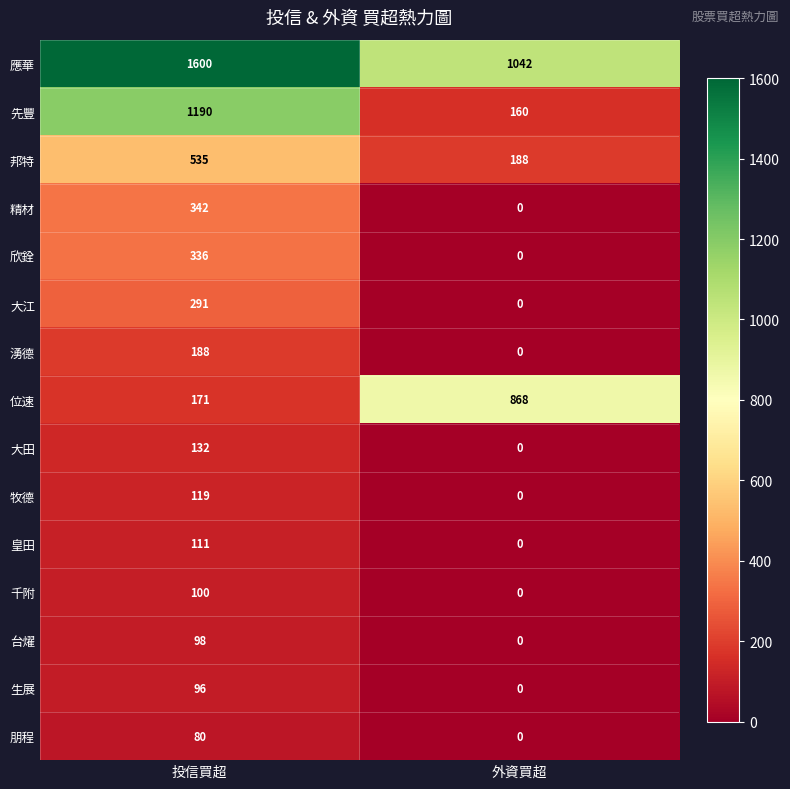

Rank the series by their maximum value, from highest to lowest.

應華, 先豐, 位速, 邦特, 精材, 欣銓, 大江, 湧德, 大田, 牧德, 皇田, 千附, 台燿, 生展, 朋程